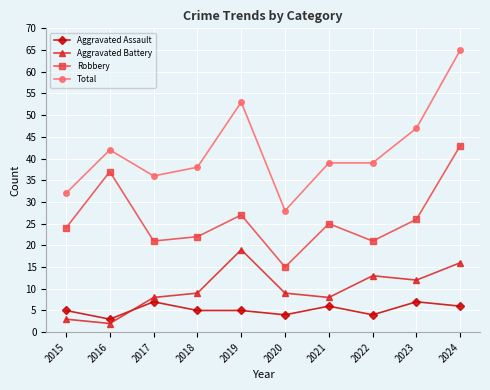

What is the value of the Robbery point at the 4th from the left?

22